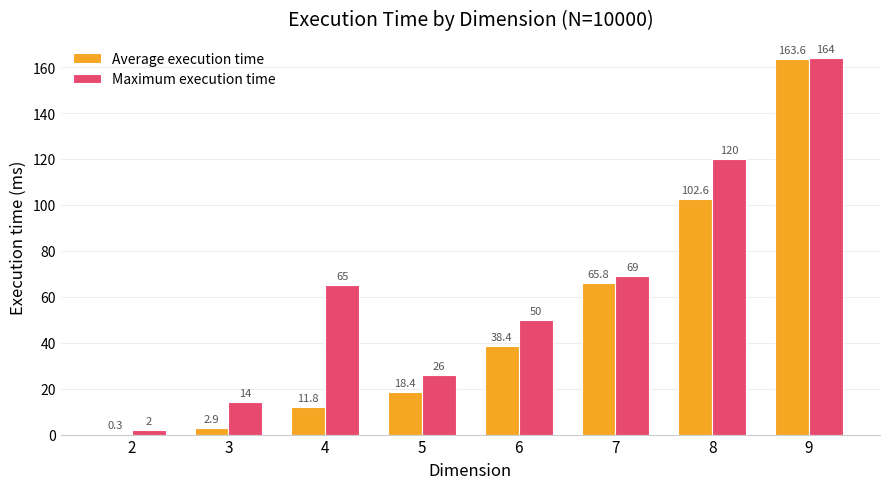

Reading left to right, what are all the values shown in this chart?

Average execution time: 0.3	2.9	11.8	18.4	38.4	65.8	102.6	163.6
Maximum execution time: 2.0	14.0	65.0	26.0	50.0	69.0	120.0	164.0